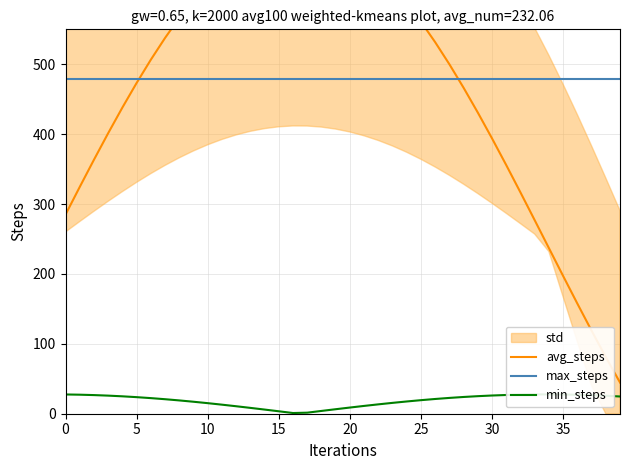

True or false: min_steps and max_steps intersect in this chart.

False